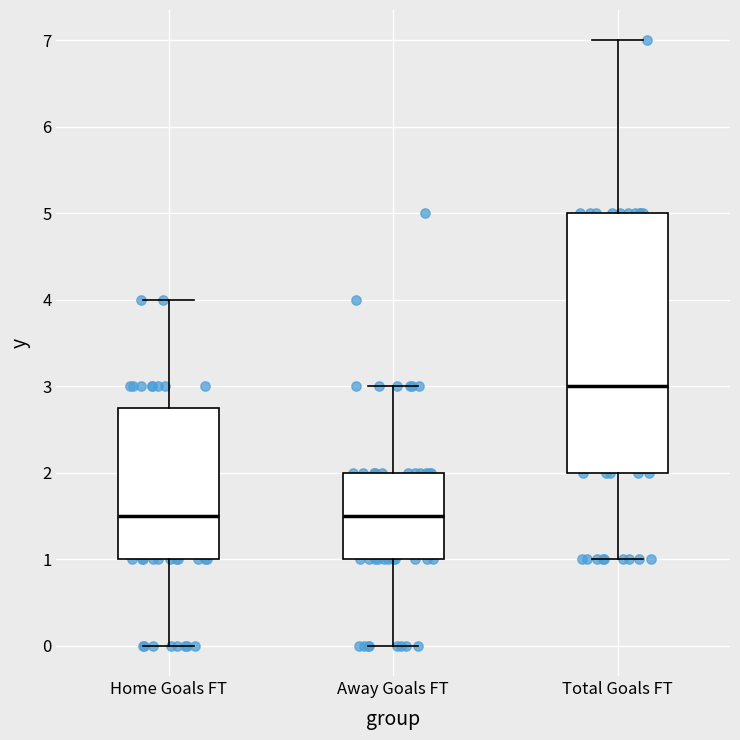

Which box has the highest median line?

Total Goals FT